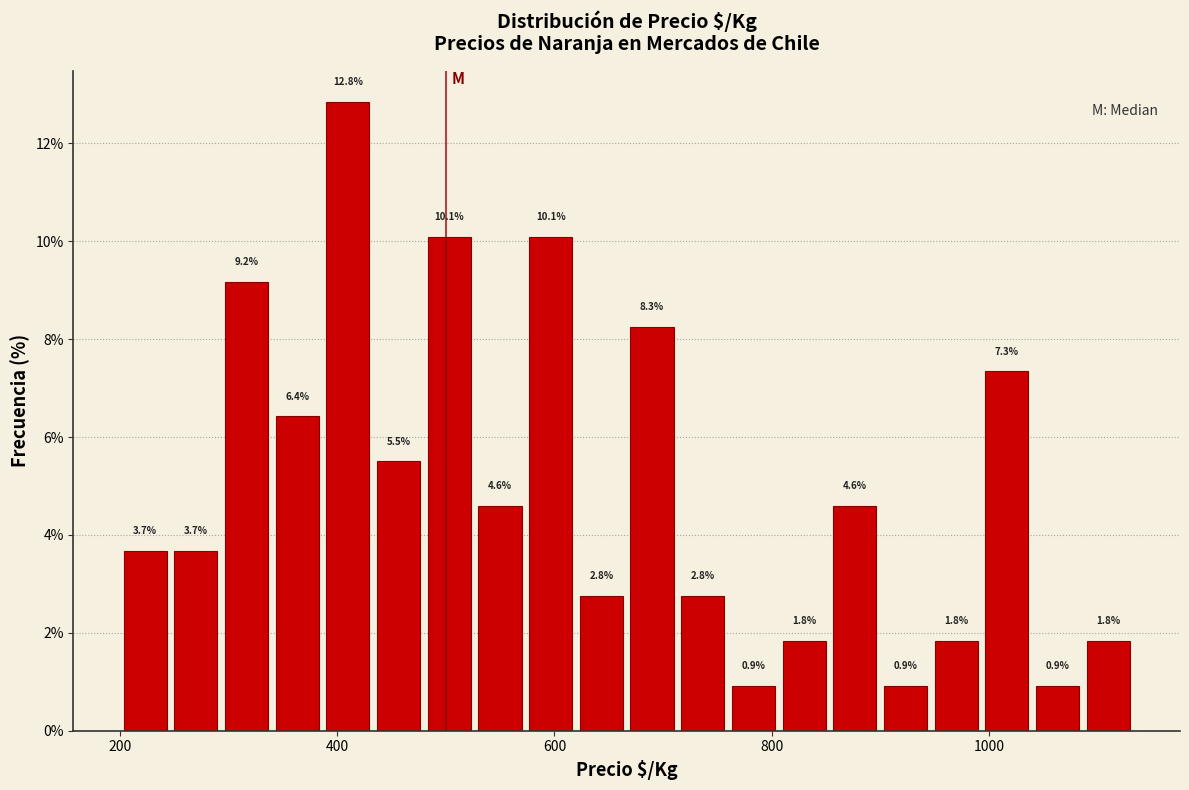

Read against the x-axis, roughly where is the centre of the tallest bar?

400